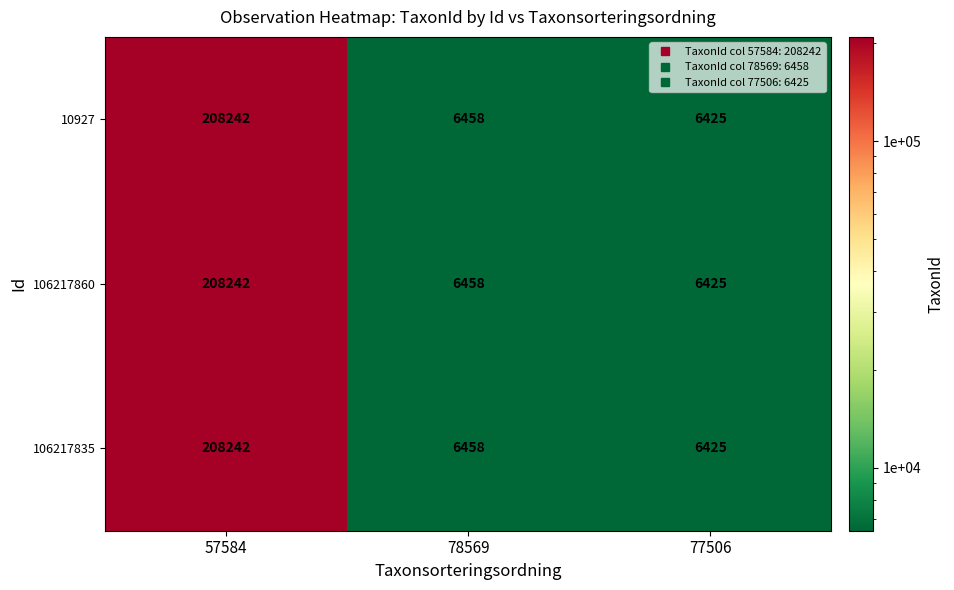

At which label does 106217835 reach its peak?

57584